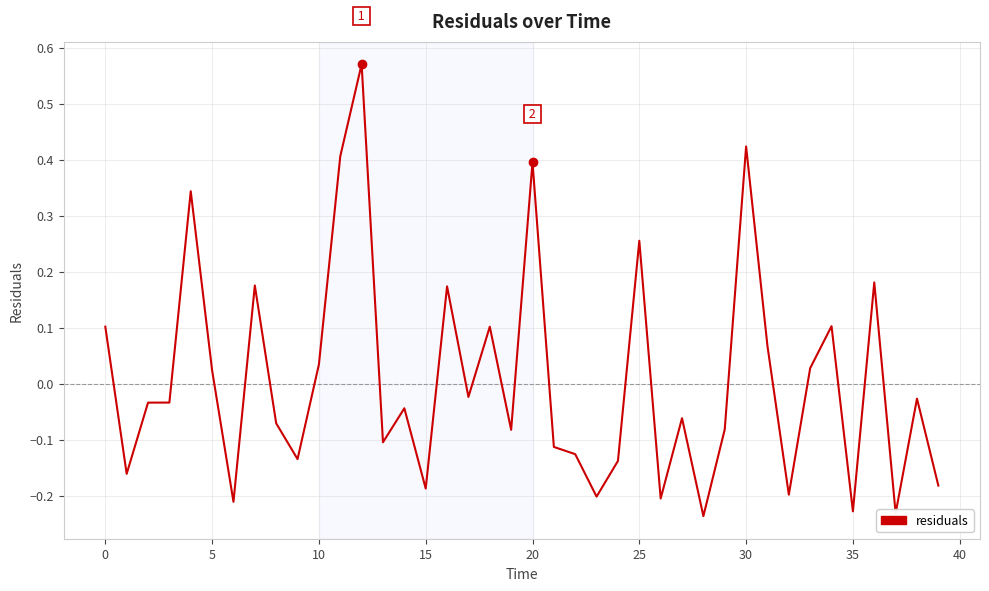

What is the difference between the maximum and minimum values?

0.8